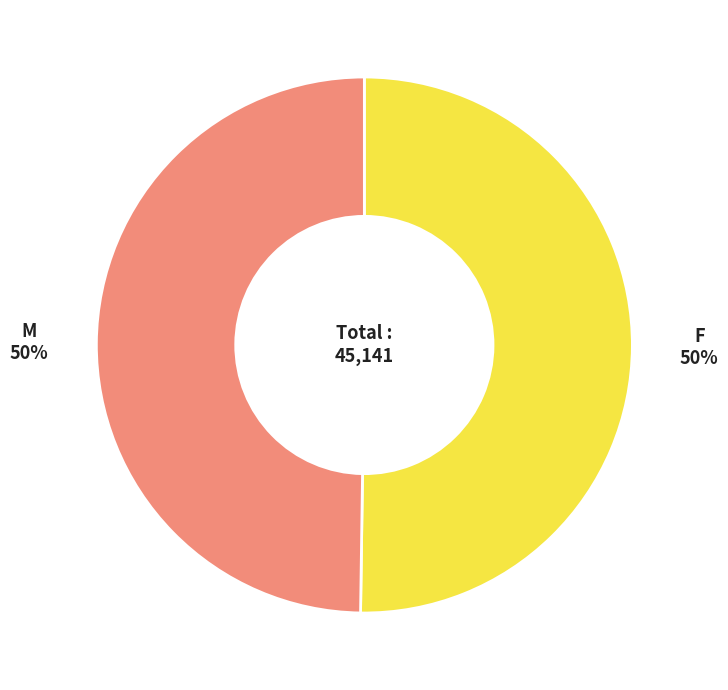

To the nearest percent, what is the average slice percentage?

50%